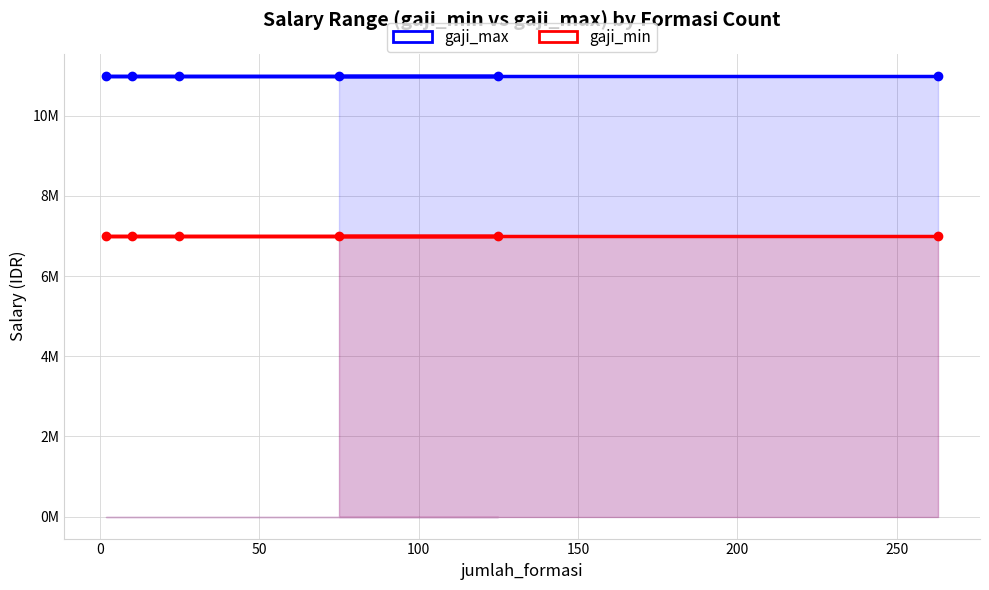

True or false: gaji_min and gaji_max cross at least once.

False